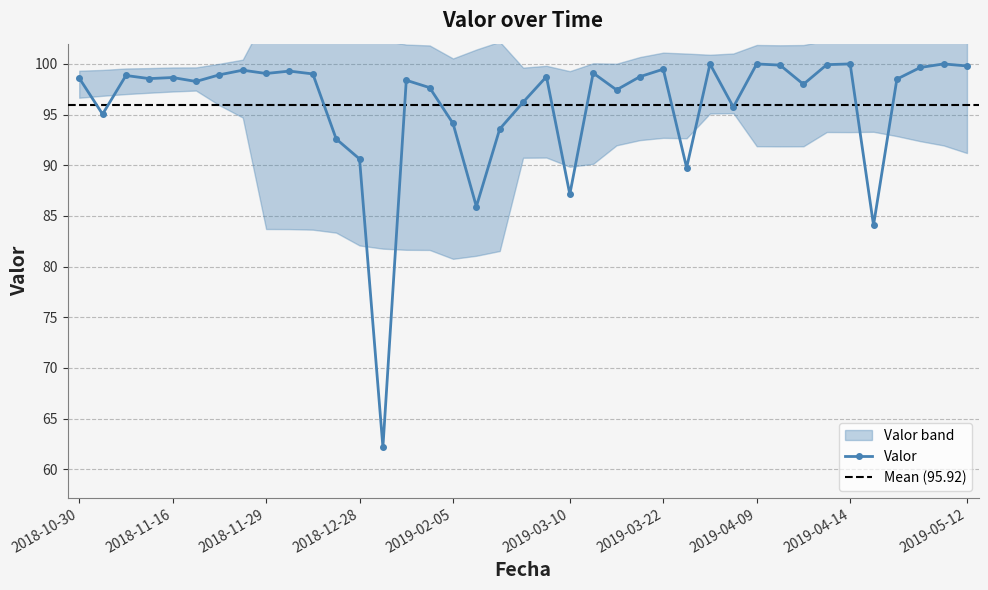

True or false: the data shows 40.3 at 2019-03-10.

False